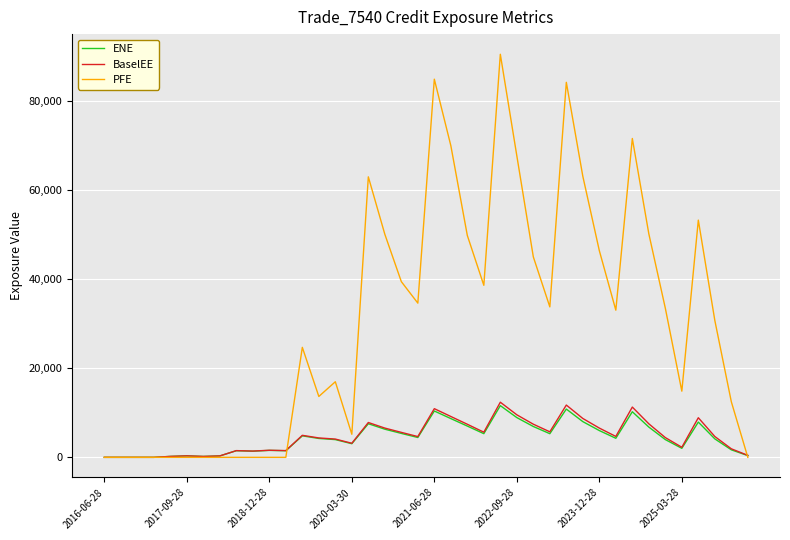

Which series has the widest spread of values?

PFE